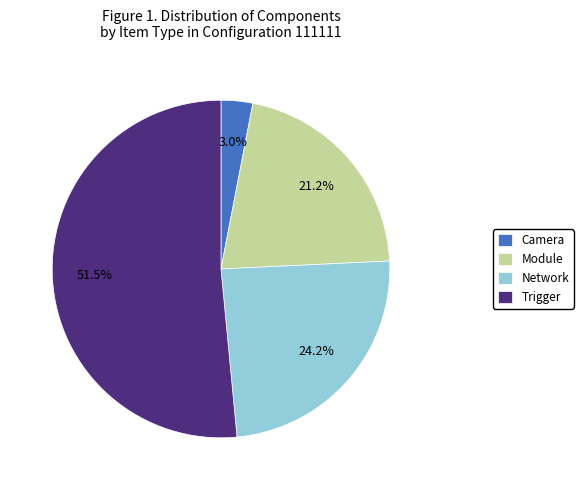

True or false: Camera accounts for 3% of the total.

True